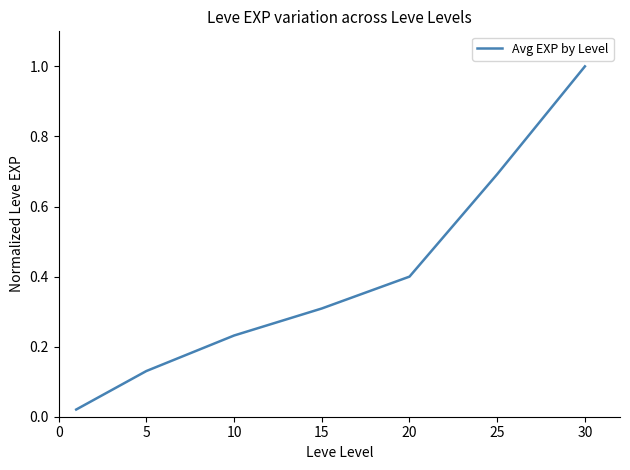

What is the difference between the maximum and second lowest values?

0.9